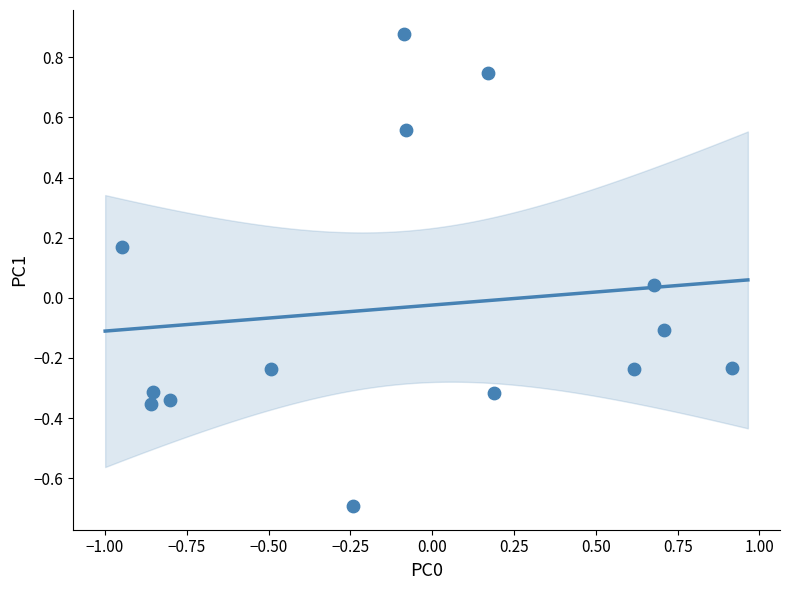

What is the range of X values (max minus min)?

1.9